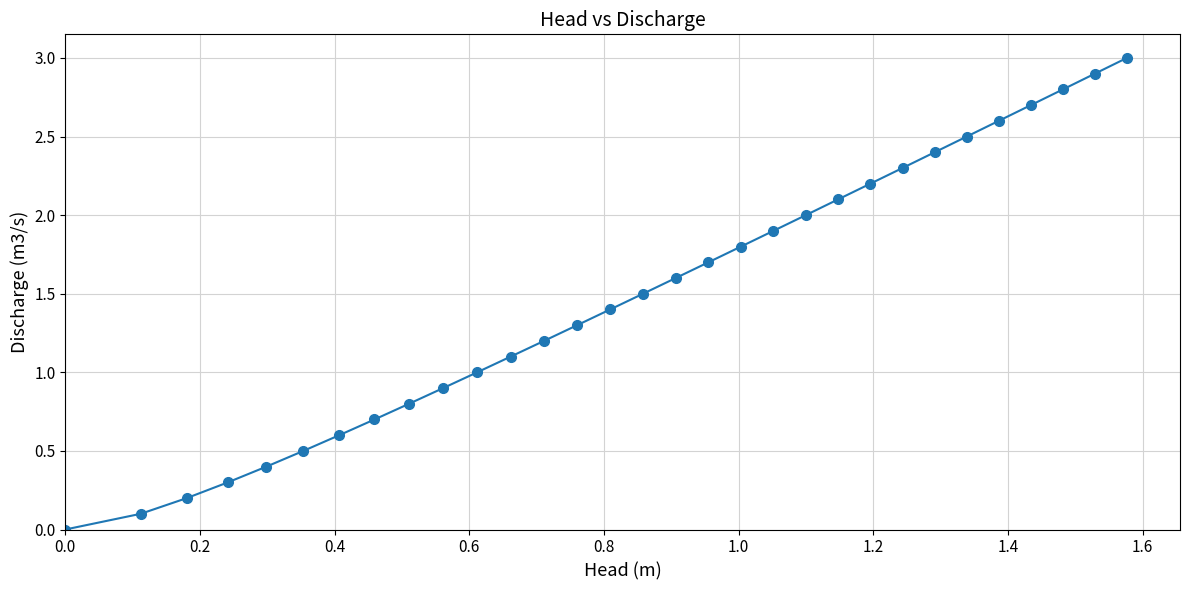

What is the value of the 15th point from the left?

1.4